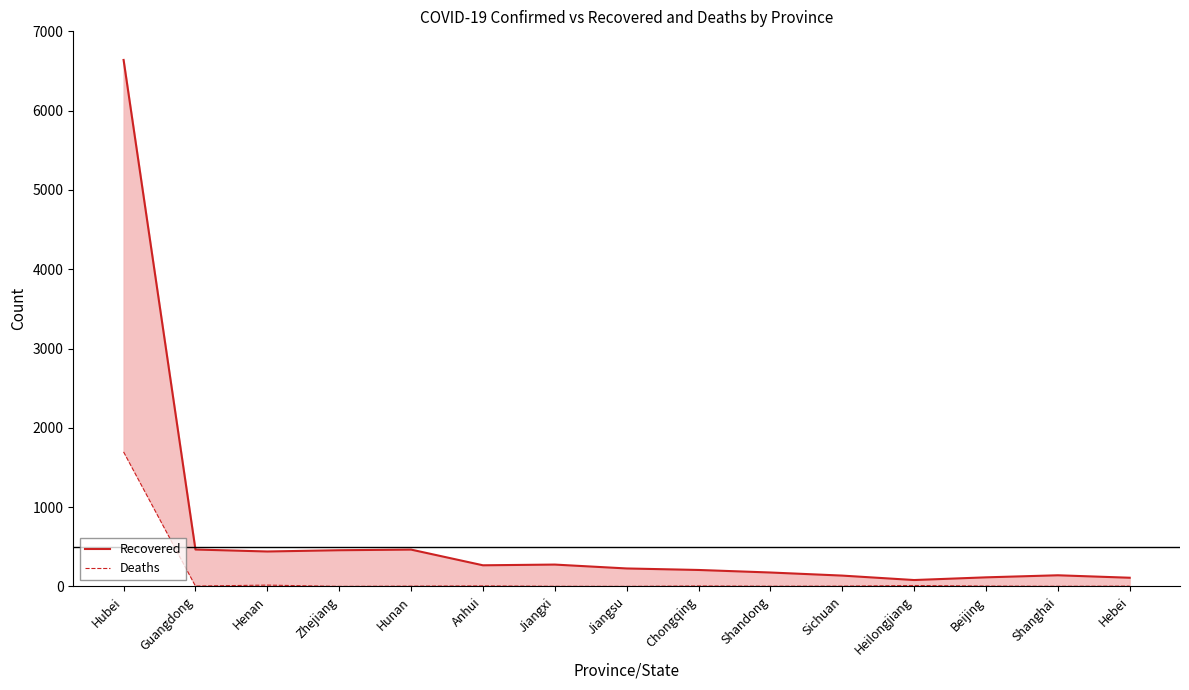

Is it true that Recovered equals 130 at Jiangsu?

False